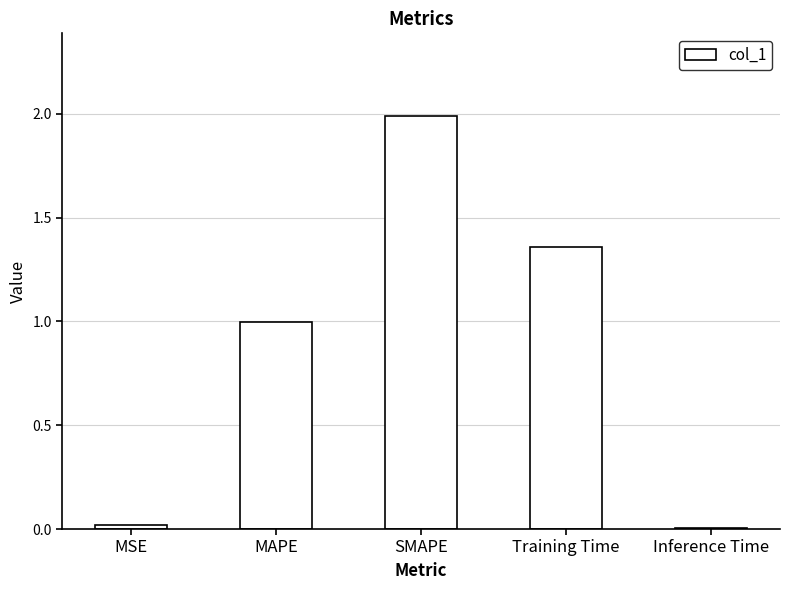

True or false: the data shows 0.3 at MAPE.

False